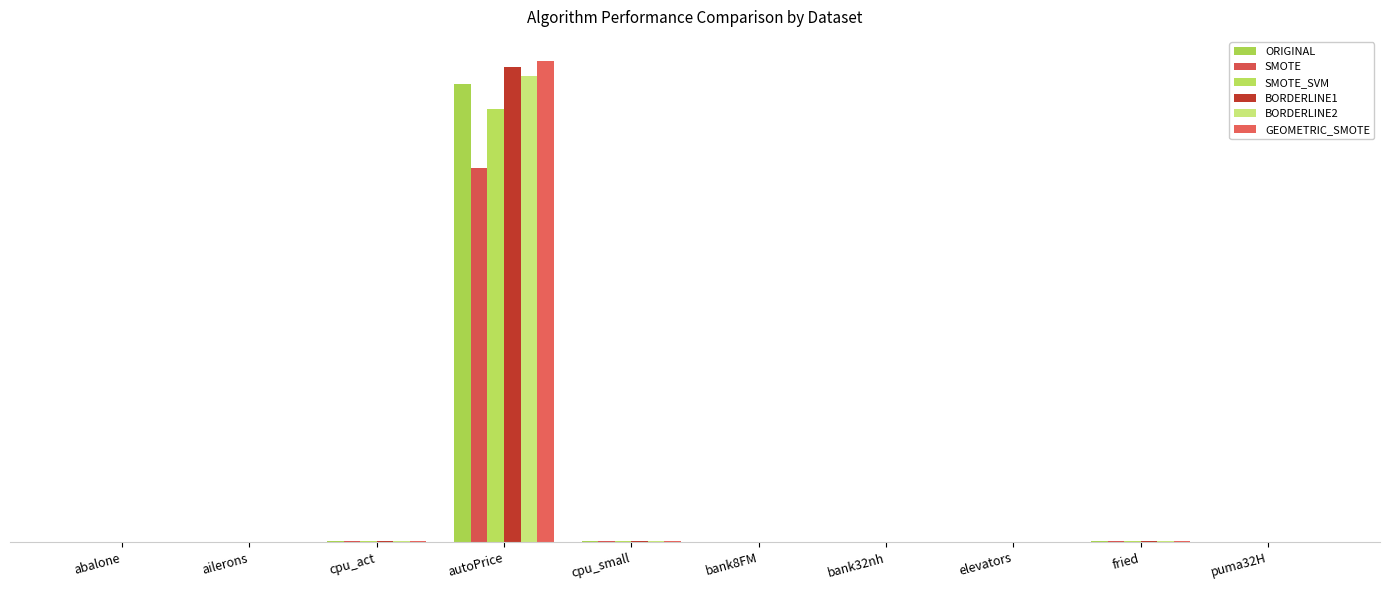

What is the difference between the maximum and minimum values in the BORDERLINE2 series?

7855.1